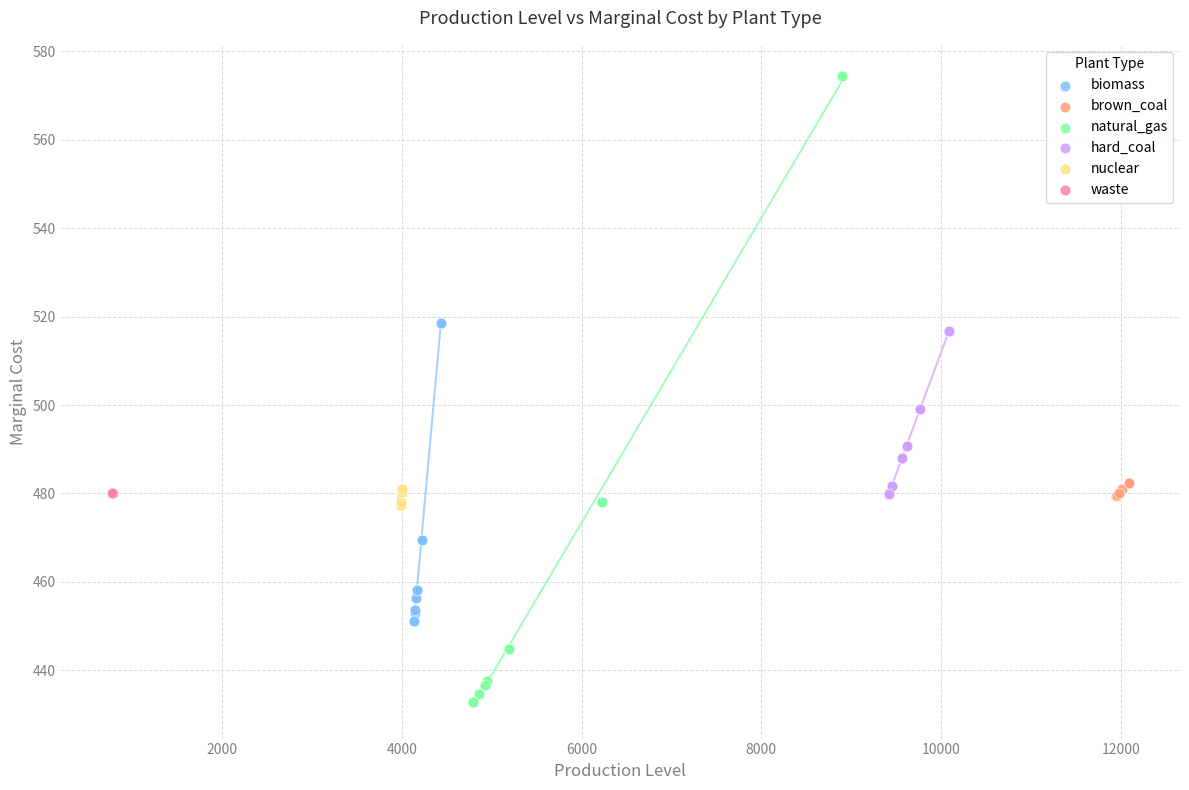

Which series contains the highest Y value?

natural_gas